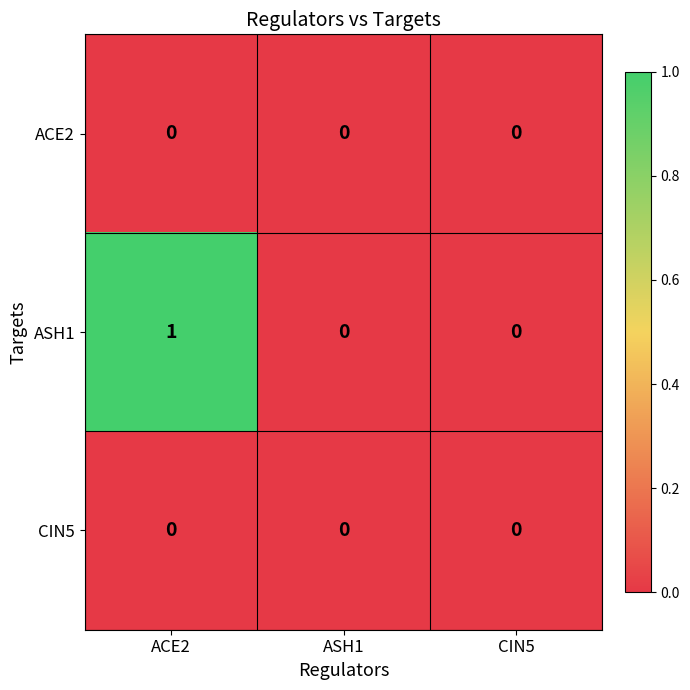

Which label corresponds to the largest value in the chart?

ACE2